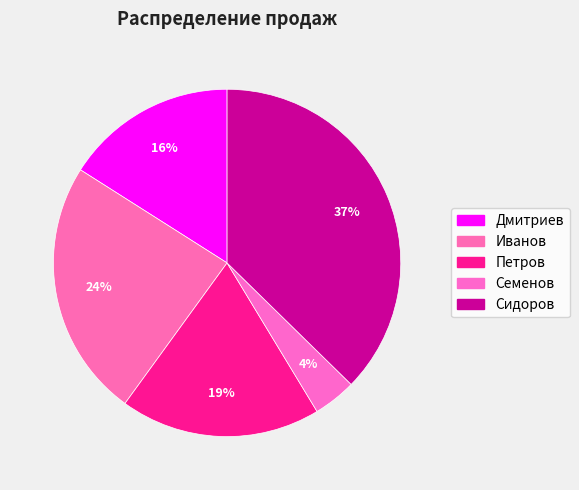

Which category has the biggest portion of the pie?

Сидоров